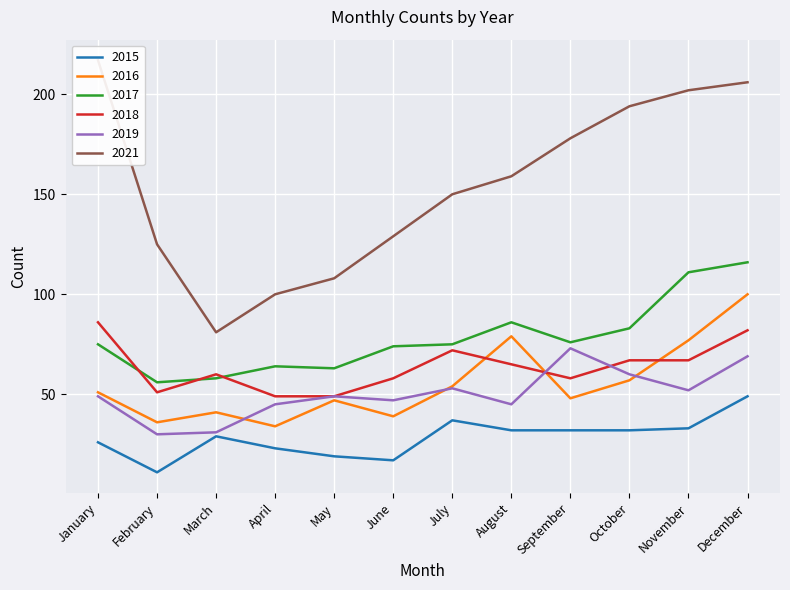

Rank the categories by 2015 value from lowest to highest.

February, June, May, April, January, March, August, September, October, November, July, December